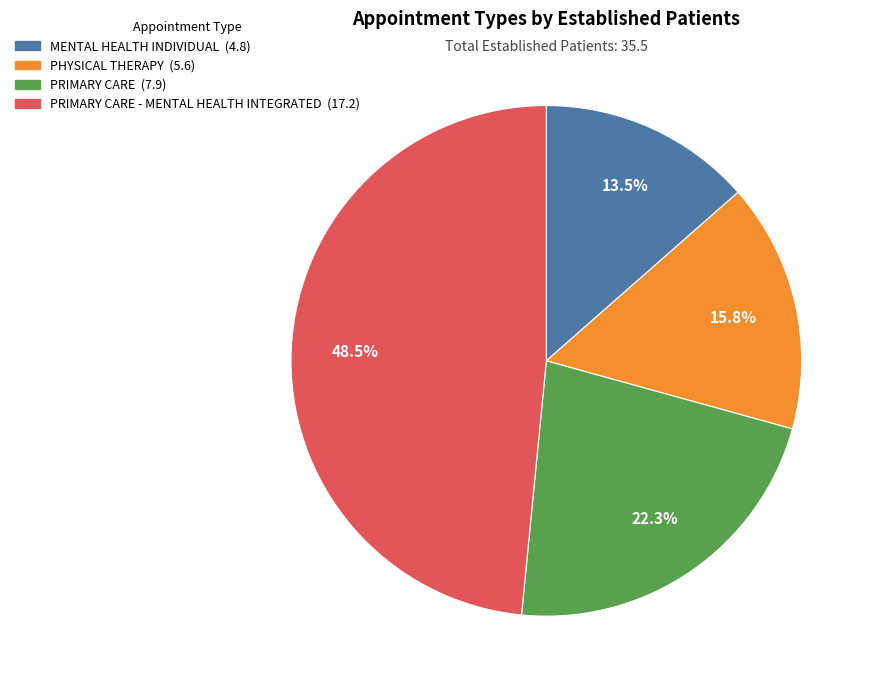

Is there any slice that represents more than half of the pie?

No